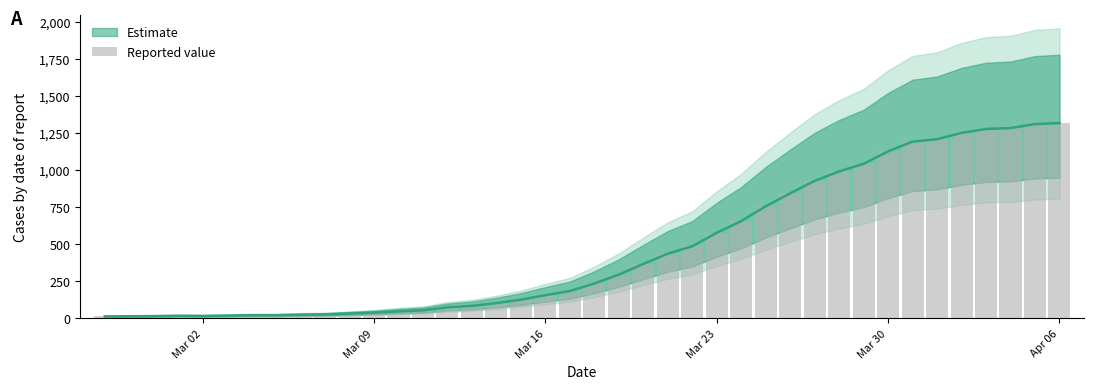

How many data points does each series have?

40